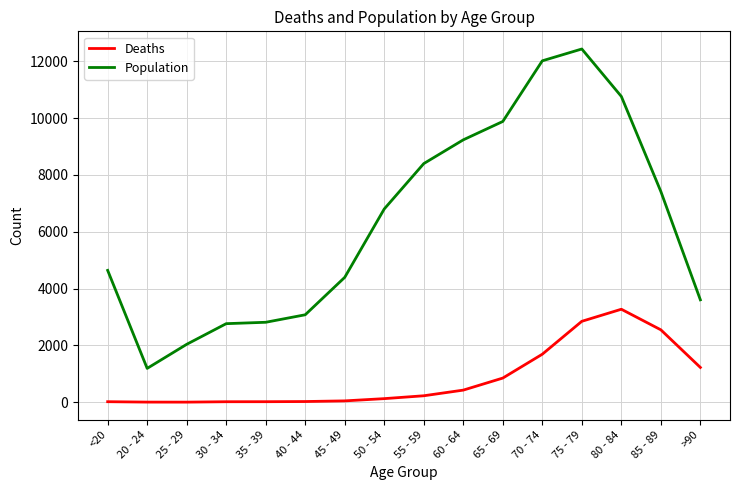

Between 20 - 24 and 65 - 69, which series saw the biggest shift?

Population